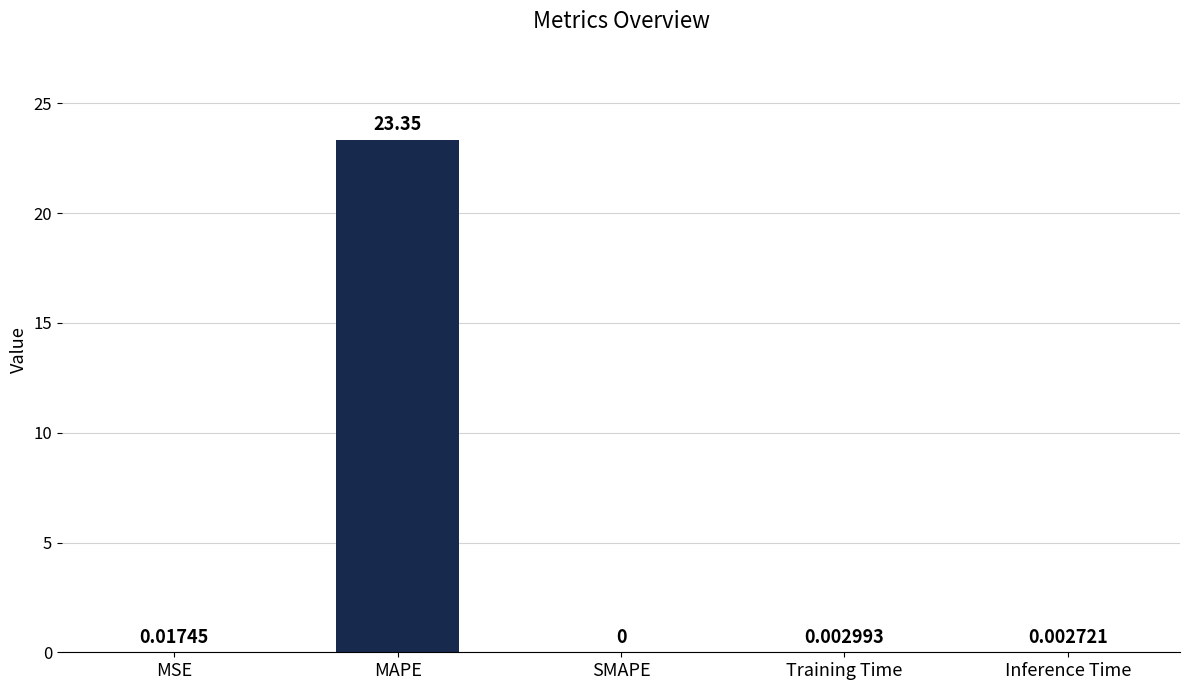

The chart shows a value of 0.0 at MSE. True or false?

True